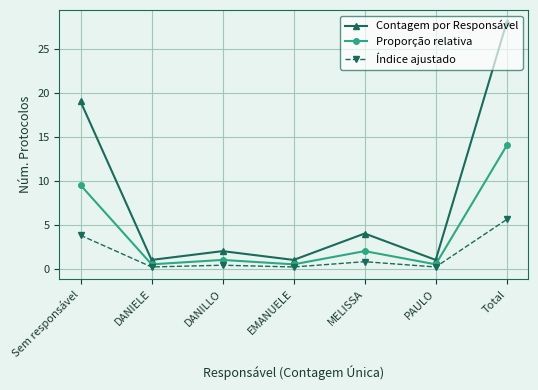

What is the highest value of the Proporção relativa series?

14.0